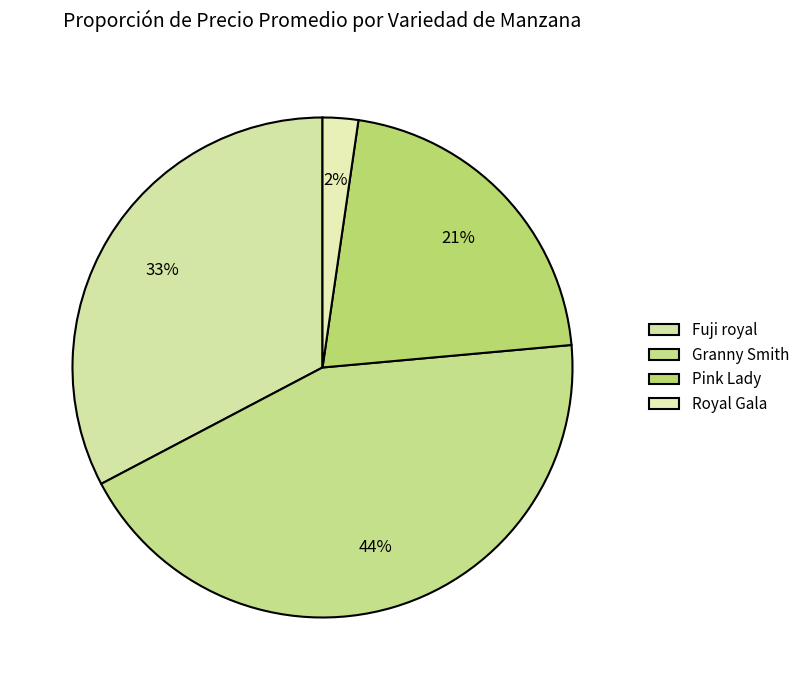

How many slices are in this pie chart?

4